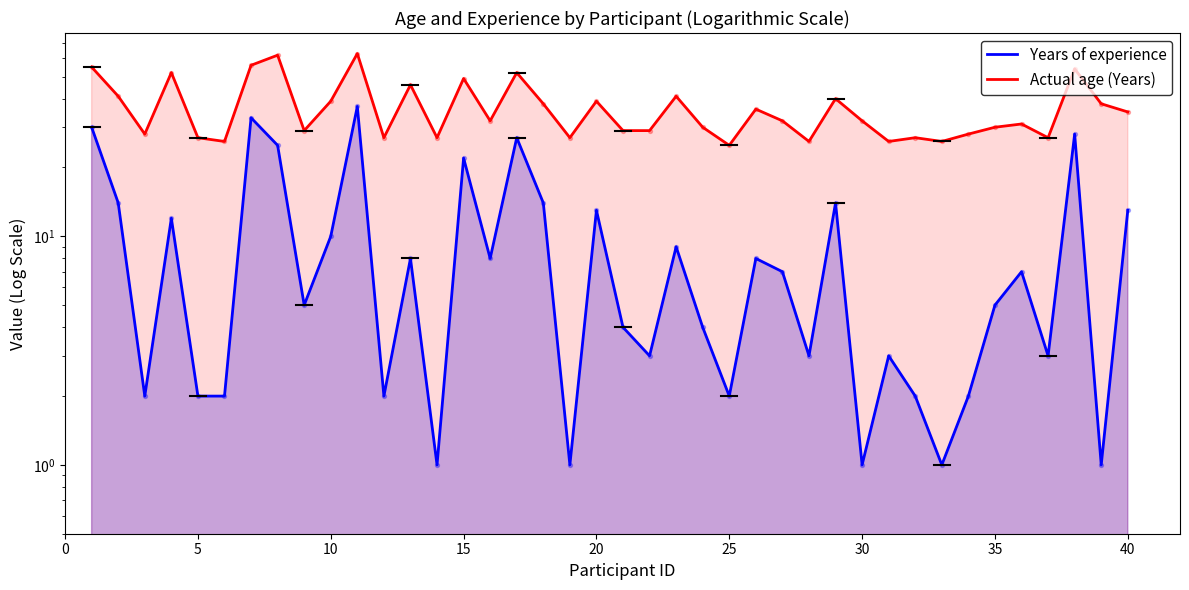

Which series contains the lowest Y value?

Years of experience